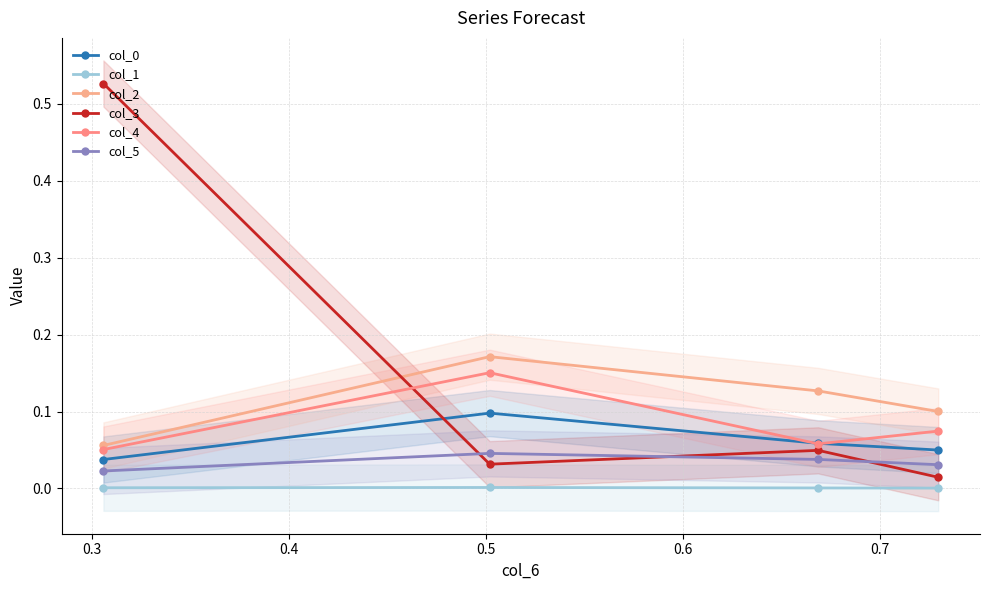

True or false: col_2 and col_0 cross at least once.

False